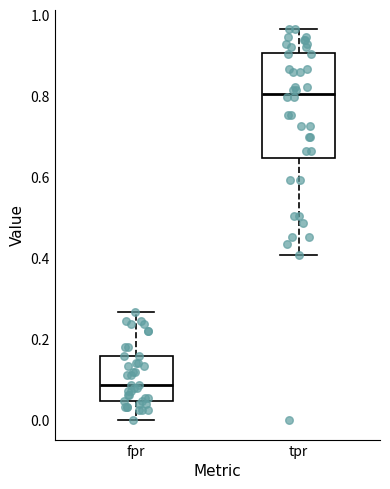

Reading left to right, transcribe this box plot: for each box, give where its median line is, the range the box spans, and where its two whiskers end, as read against the y-axis. The values are not printed on the chart, so give them approximately, as read against the axis.

fpr: median 0.08, box 0.04 to 0.16, whiskers 0.00 to 0.26
tpr: median 0.80, box 0.64 to 0.90, whiskers 0.40 to 0.96